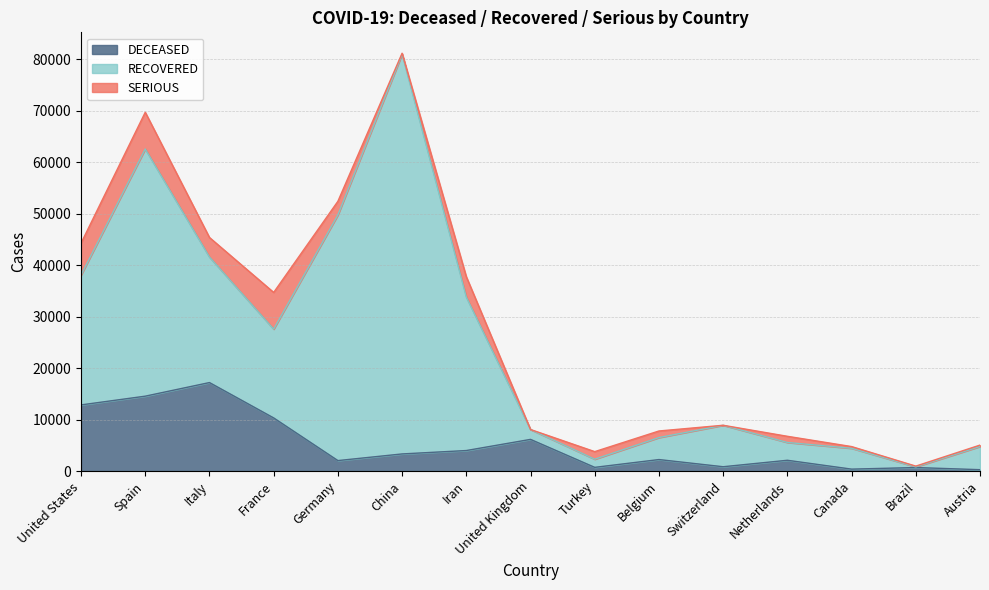

The value of DECEASED at Brazil is 691. True or false?

True